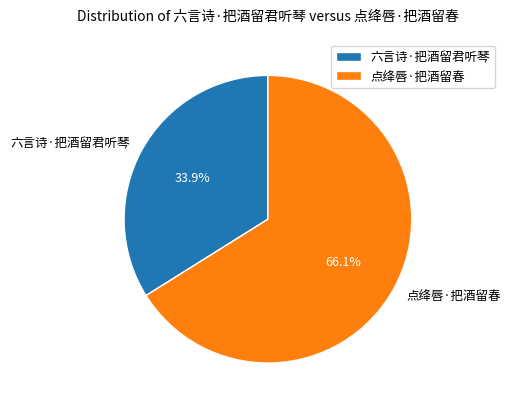

Rank the categories by value from highest to lowest.

点绛唇·把酒留春, 六言诗·把酒留君听琴